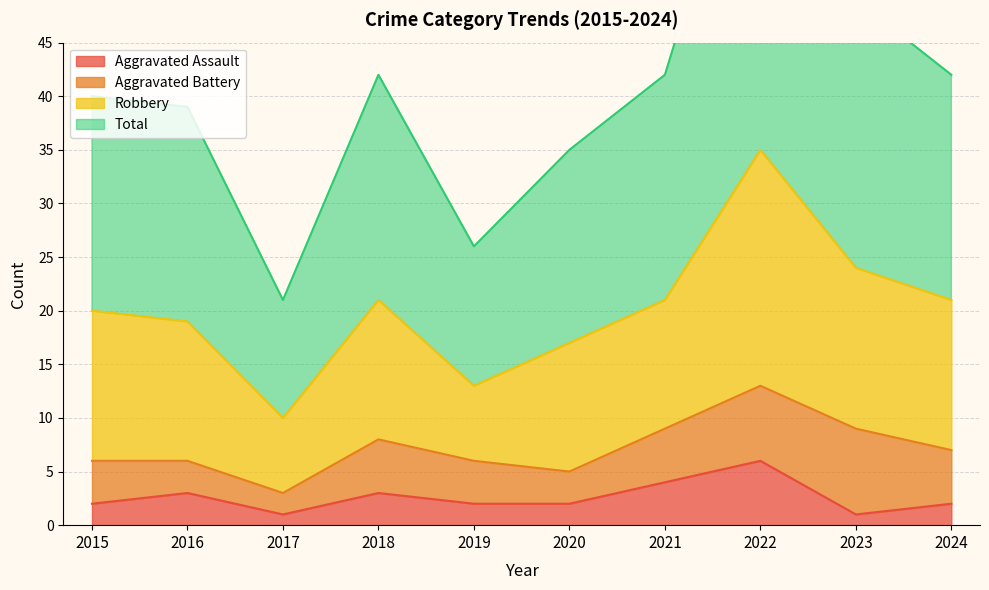

Which category has the lowest value in the Total series?

2017